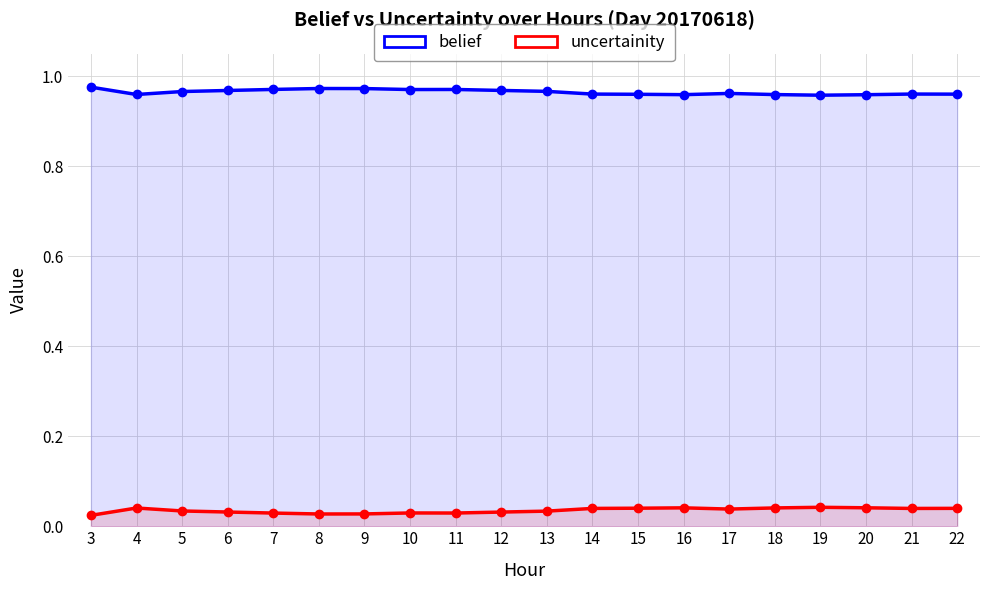

The uncertainity series shows 0.0 at 19. True or false?

False